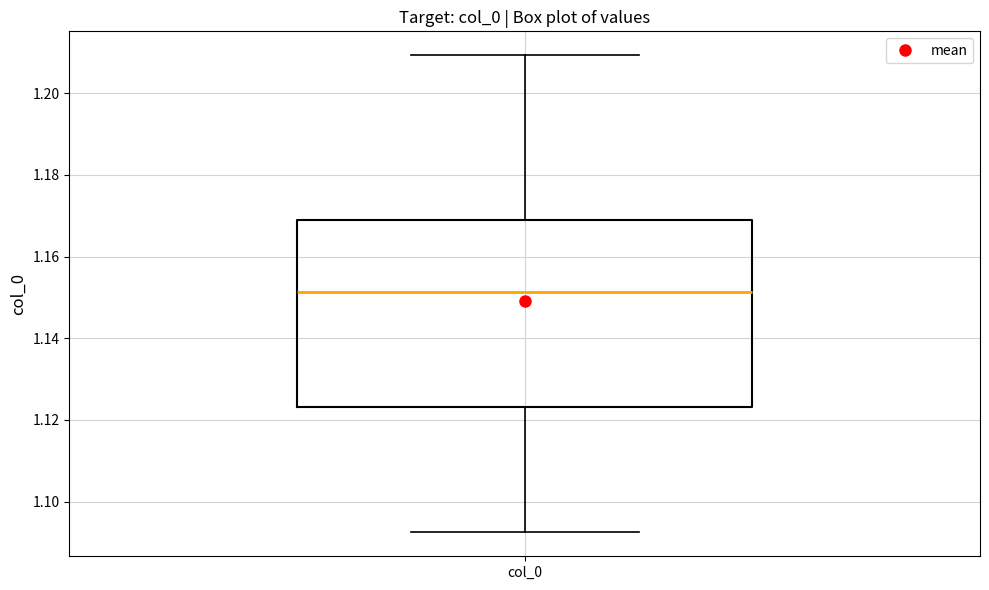

Transcribe this box plot: give where the median line is, the range the box spans, and where the two whiskers end, as read against the y-axis. The values are not printed on the chart, so give them approximately, as read against the axis.

median 1.152, box 1.124 to 1.170, whiskers 1.092 to 1.210